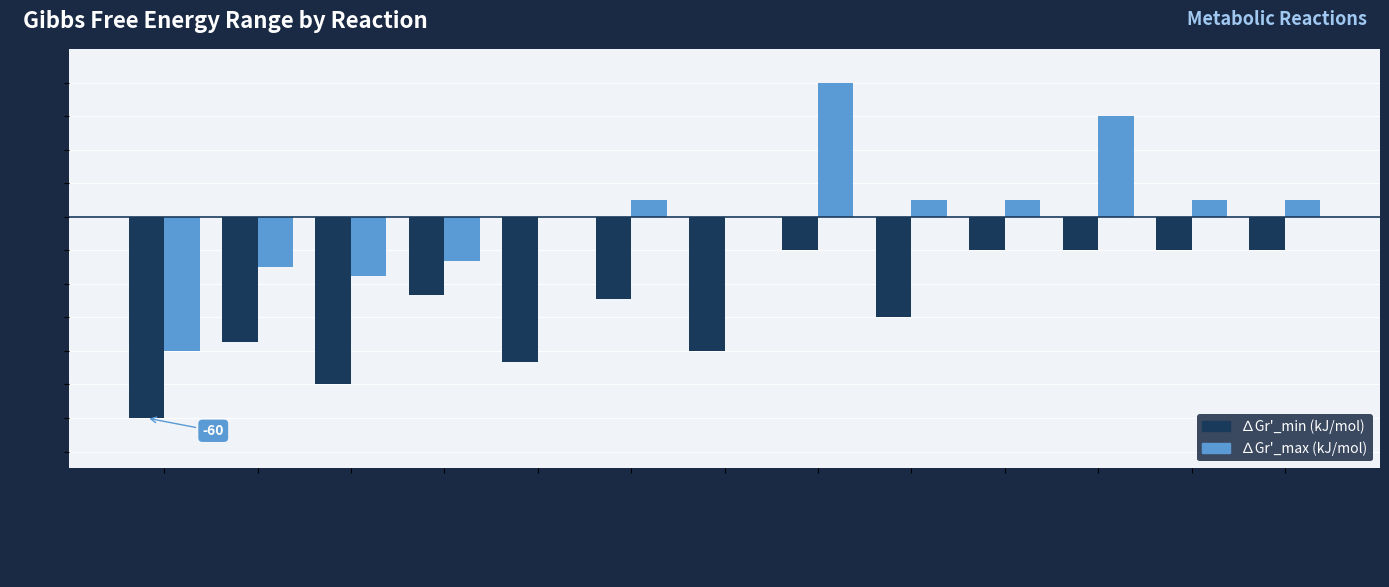

Is the value of ∆Gr'_max (kJ/mol) at EX_nactsertn greater than the value of ∆Gr'_min (kJ/mol) at EX_fivehtp?

Yes